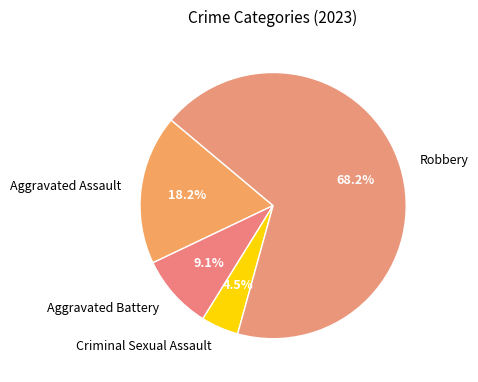

Which slice is the smallest?

Criminal Sexual Assault